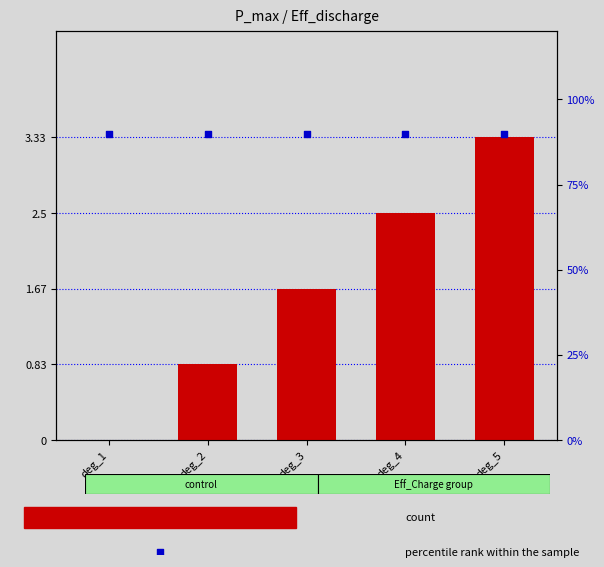

At how many categories does at least one series exceed 2?

2